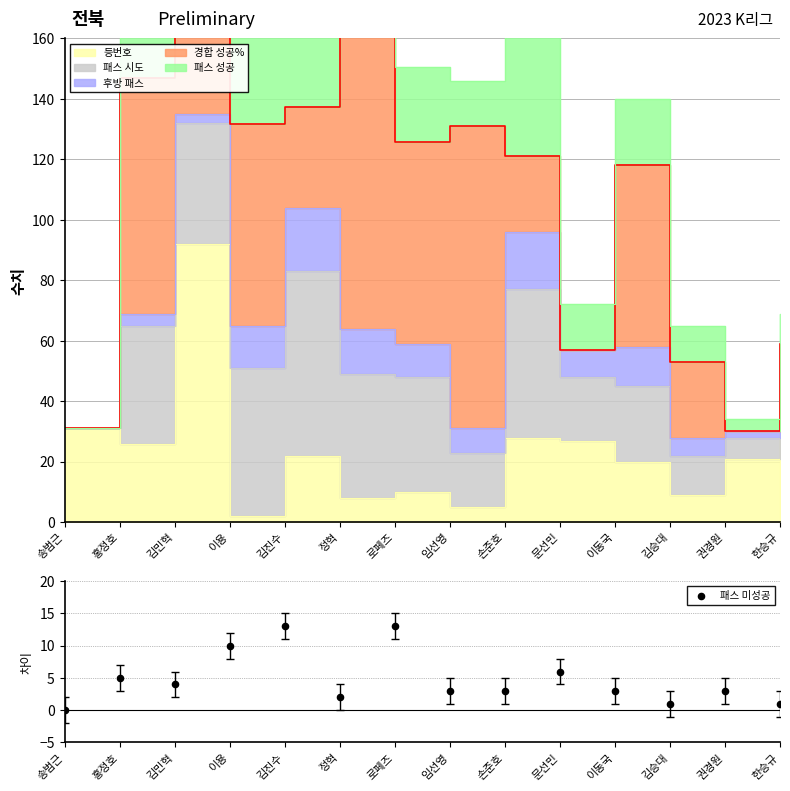

What is the change in value from 로페즈 to 문선민?

-7